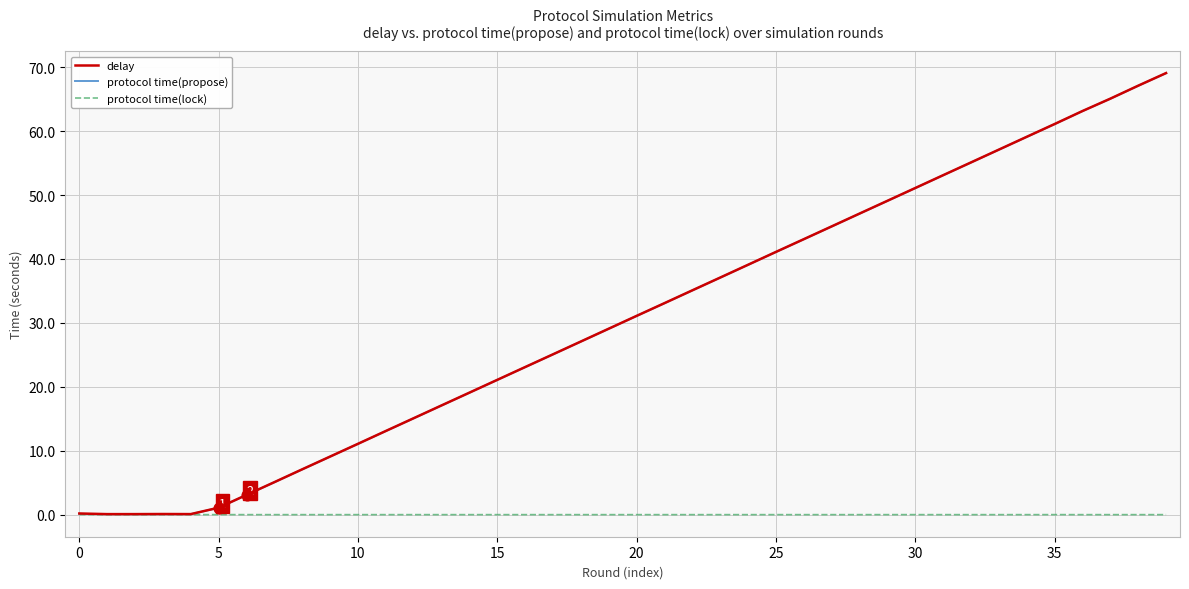

What is the maximum value for protocol time(propose)?

69.1